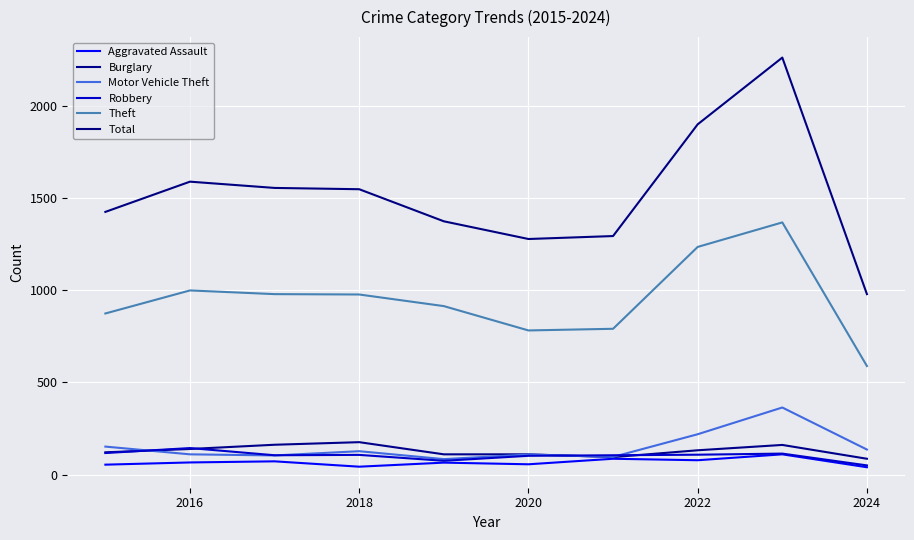

What are all the series names shown in the legend?

Aggravated Assault, Burglary, Motor Vehicle Theft, Robbery, Theft, Total